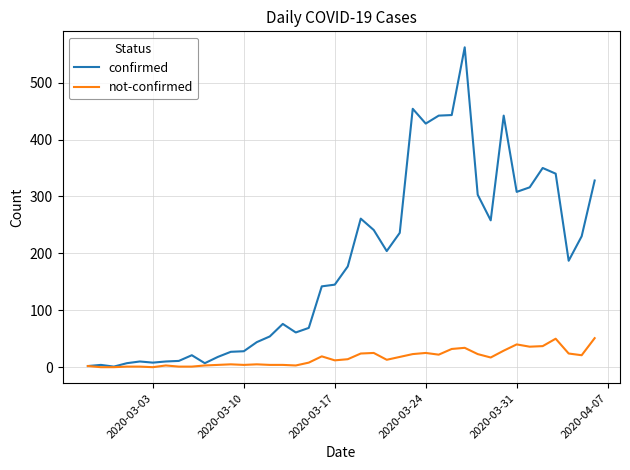

Which series has the widest spread of values?

confirmed